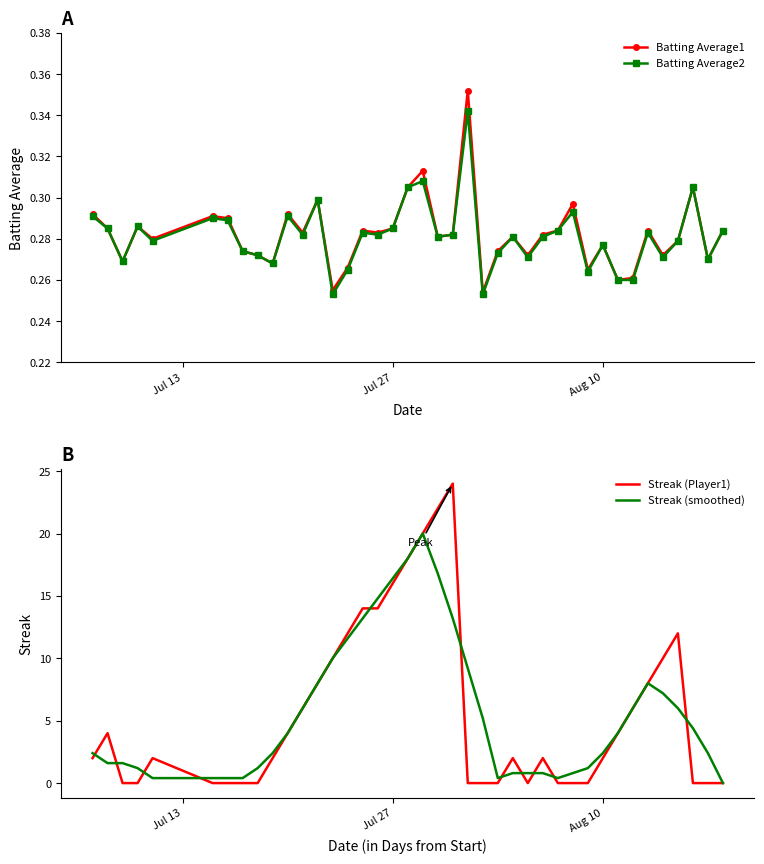

True or false: Batting Average2 has more than 2 points higher than both neighbors.

True